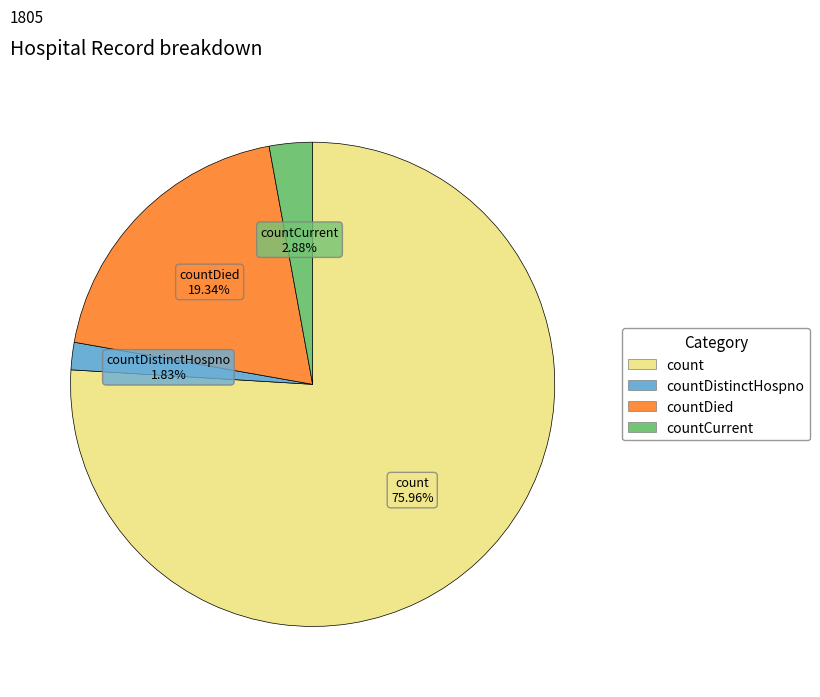

How many segments does this pie chart have?

4